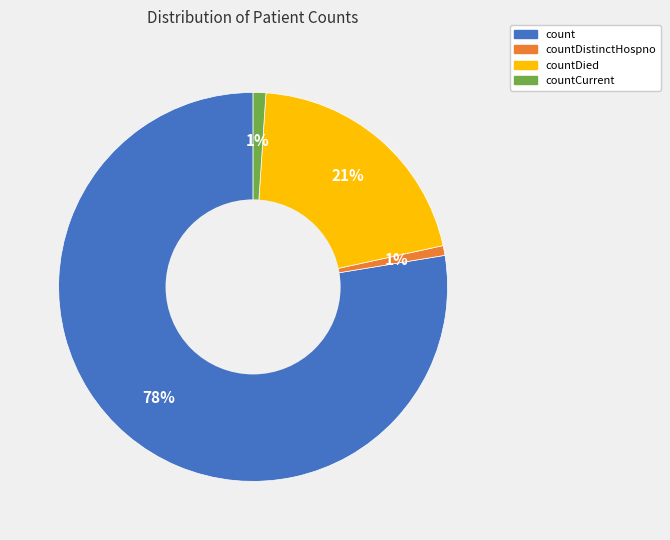

True or false: countDied accounts for 7% of the total.

False